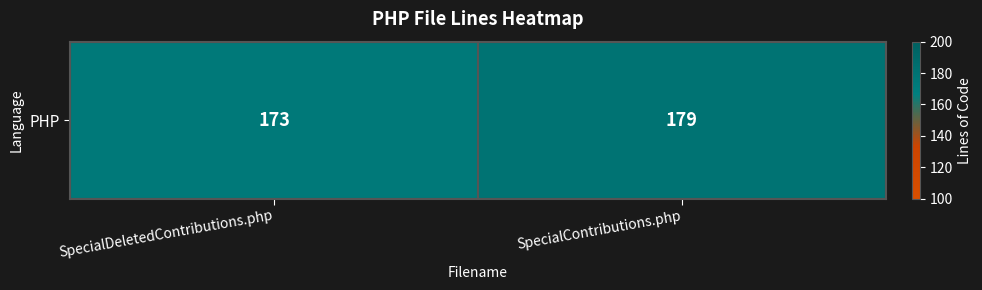

Rank the categories by value from highest to lowest.

SpecialContributions.php, SpecialDeletedContributions.php